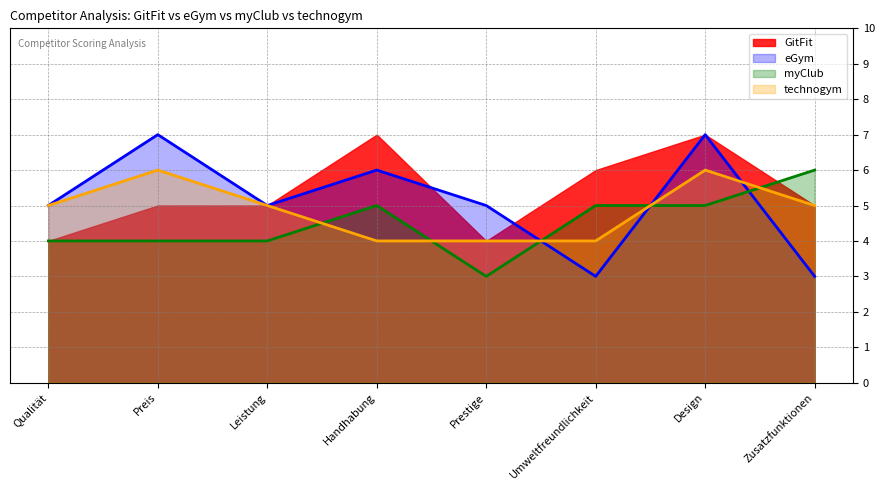

How many values in the technogym series are below 5?

3